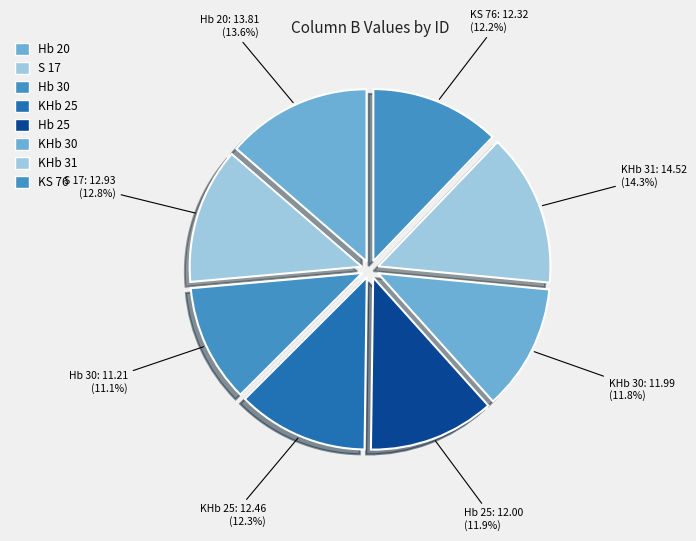

What percentage do Hb 20 and KHb 30 together represent?

25.5%